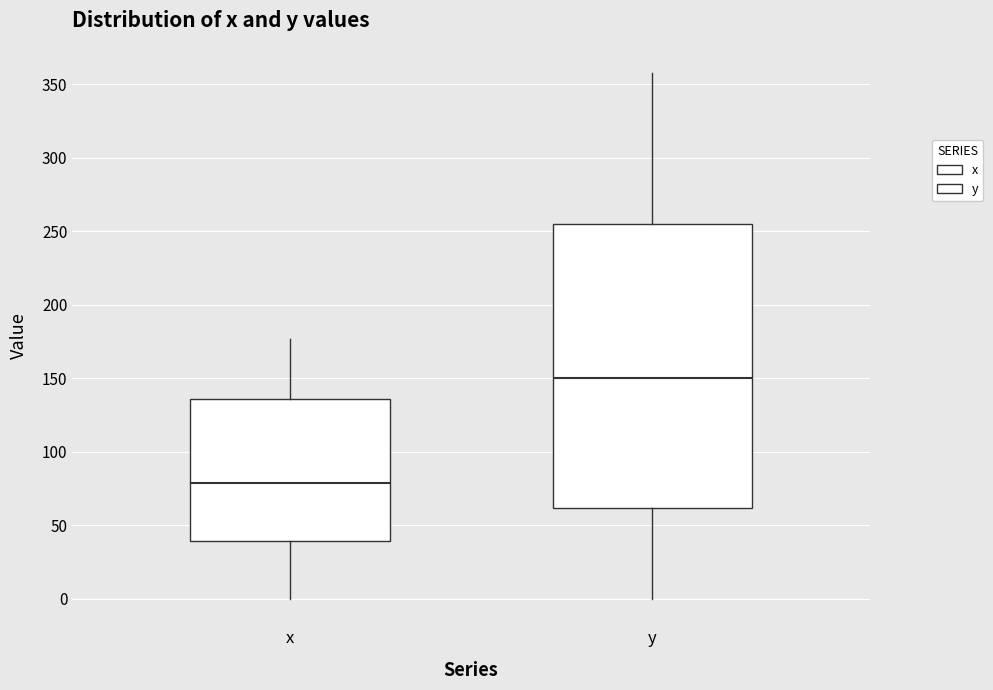

Which box has the lowest median line?

x